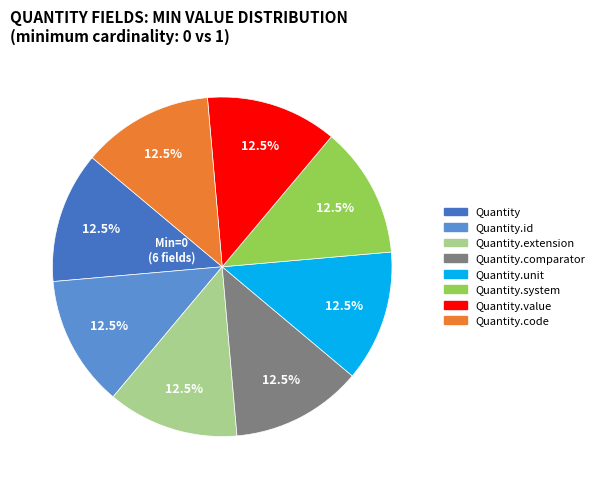

Count the number of slices in the pie.

8